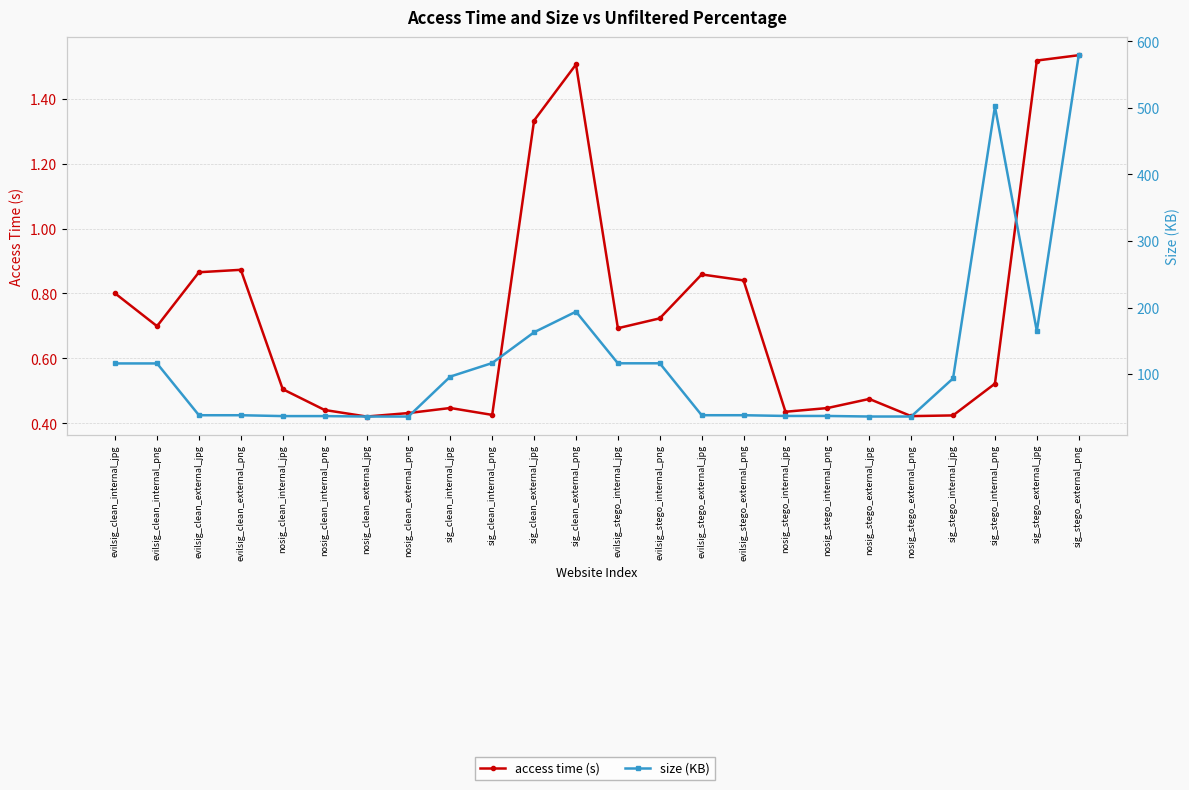

The size (KB) series shows 12.4 at nosig_stego_external_png. True or false?

False